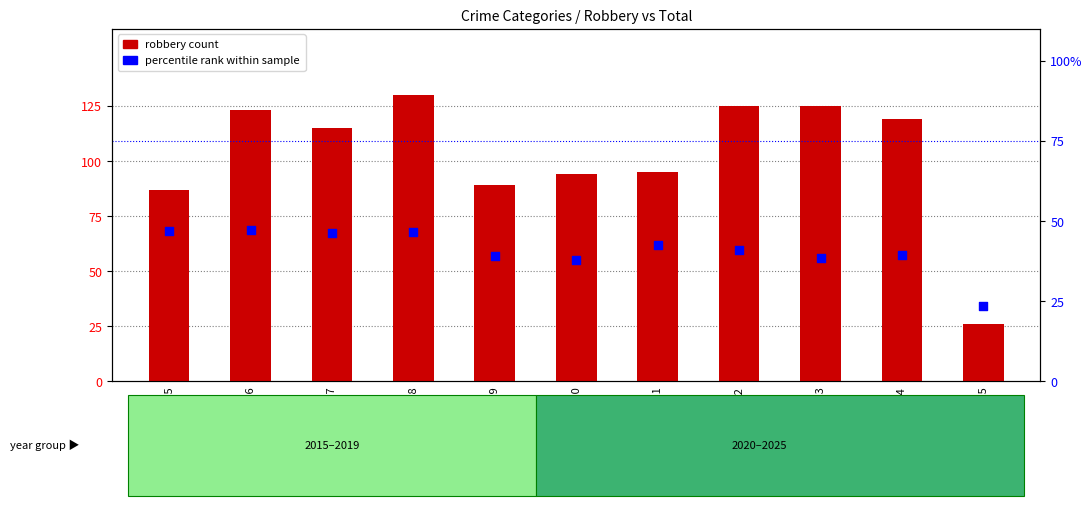

Which series contains the lowest Y value?

percentile rank within sample